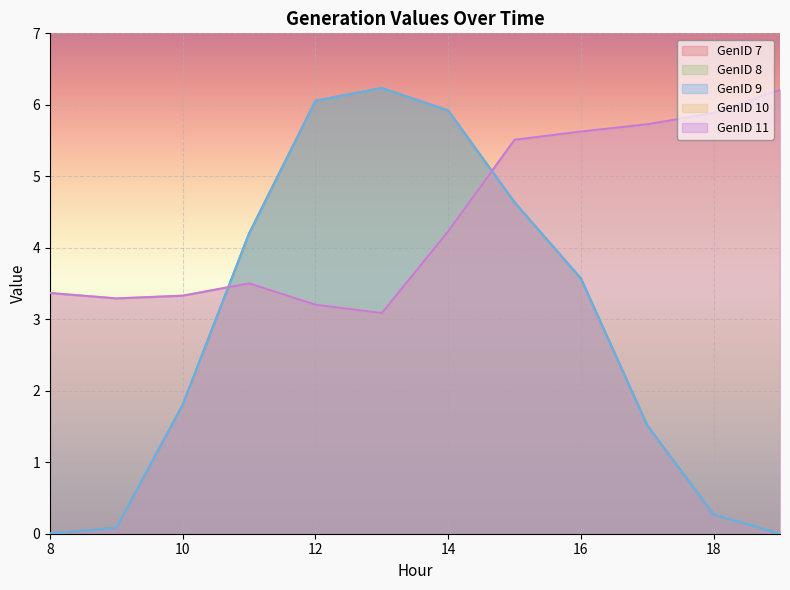

The GenID 10 series shows 4.2 at 14. True or false?

True